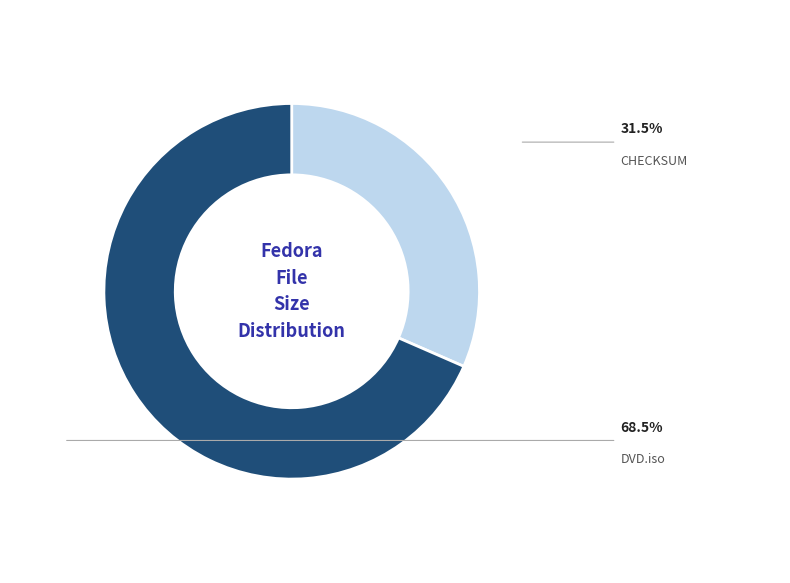

Is there any slice that represents more than half of the pie?

Yes